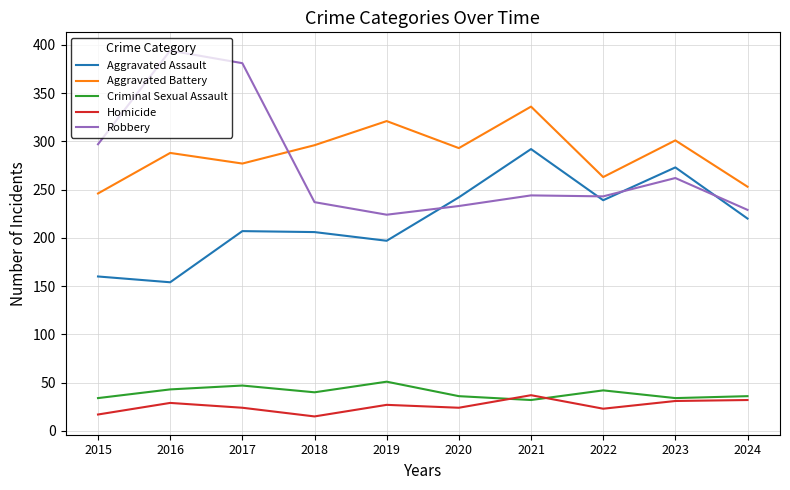

Which label corresponds to the largest value in the chart?

2016